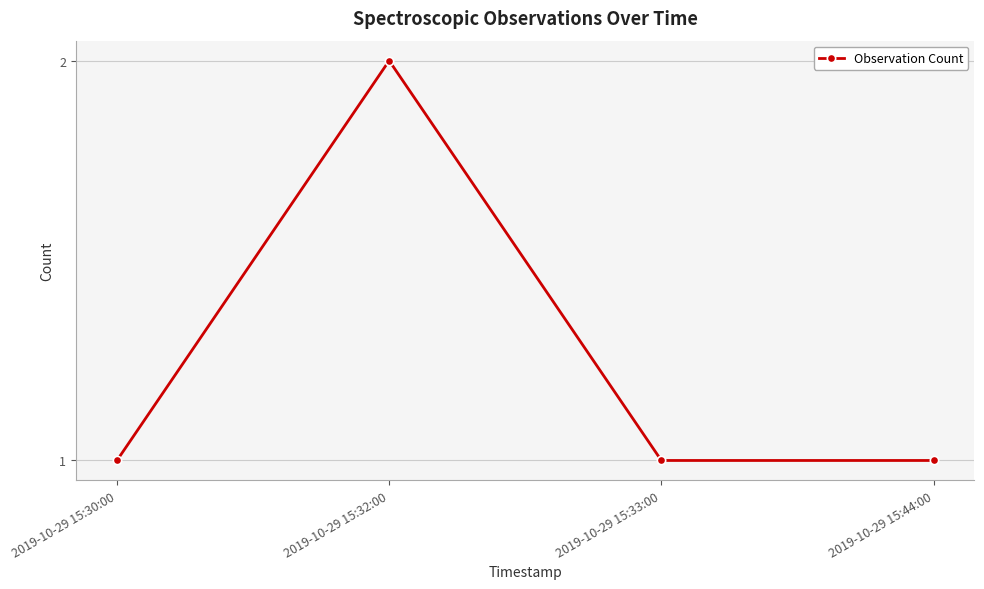

What position from the right is 2019-10-29 15:44:00?

1